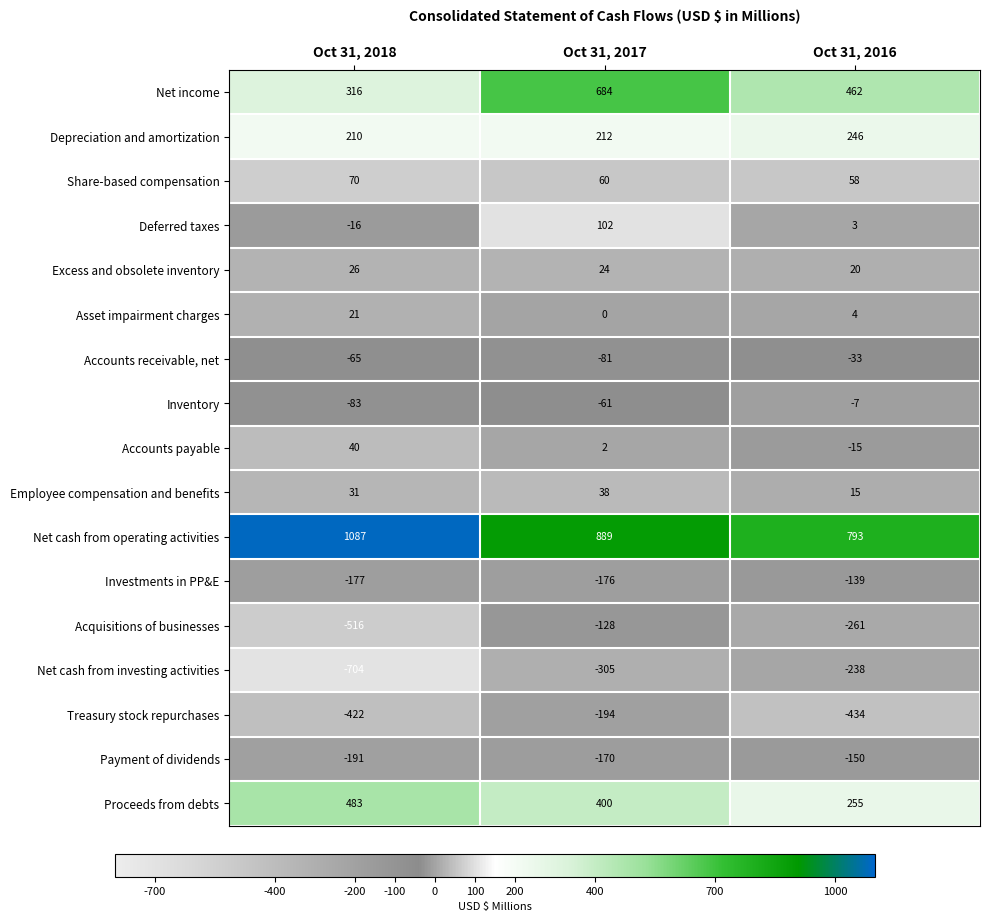

What is the spread (max minus min) of values at Oct 31, 2016?

1227